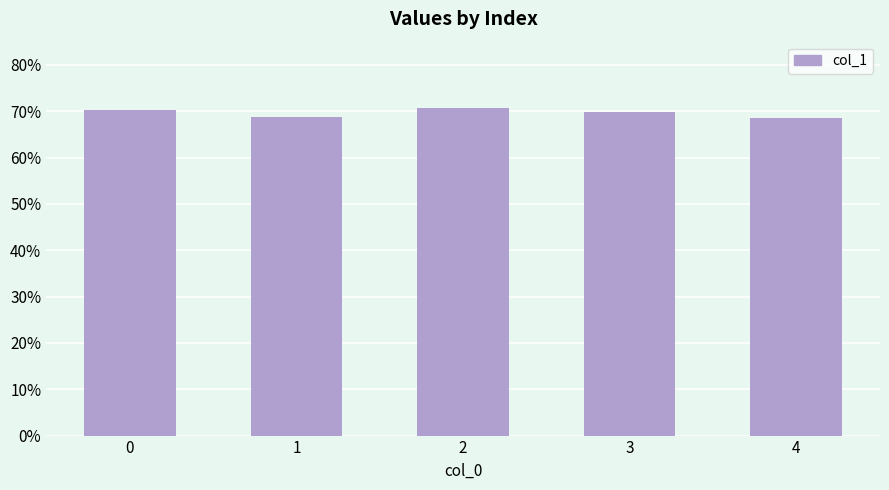

The chart shows a value of 0.7 at 0. True or false?

True